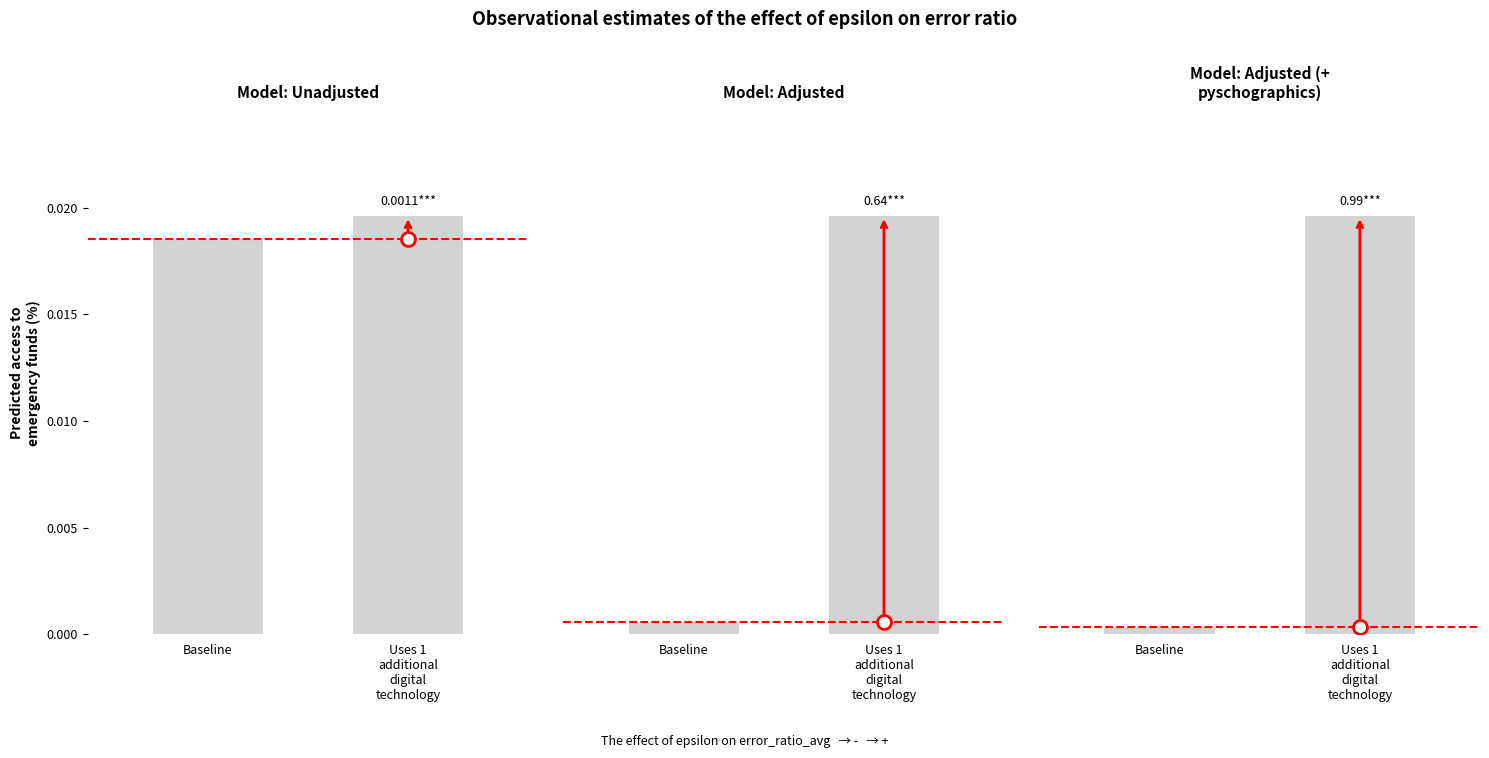

What position from the left is Uses 1
additional
digital
technology?

2